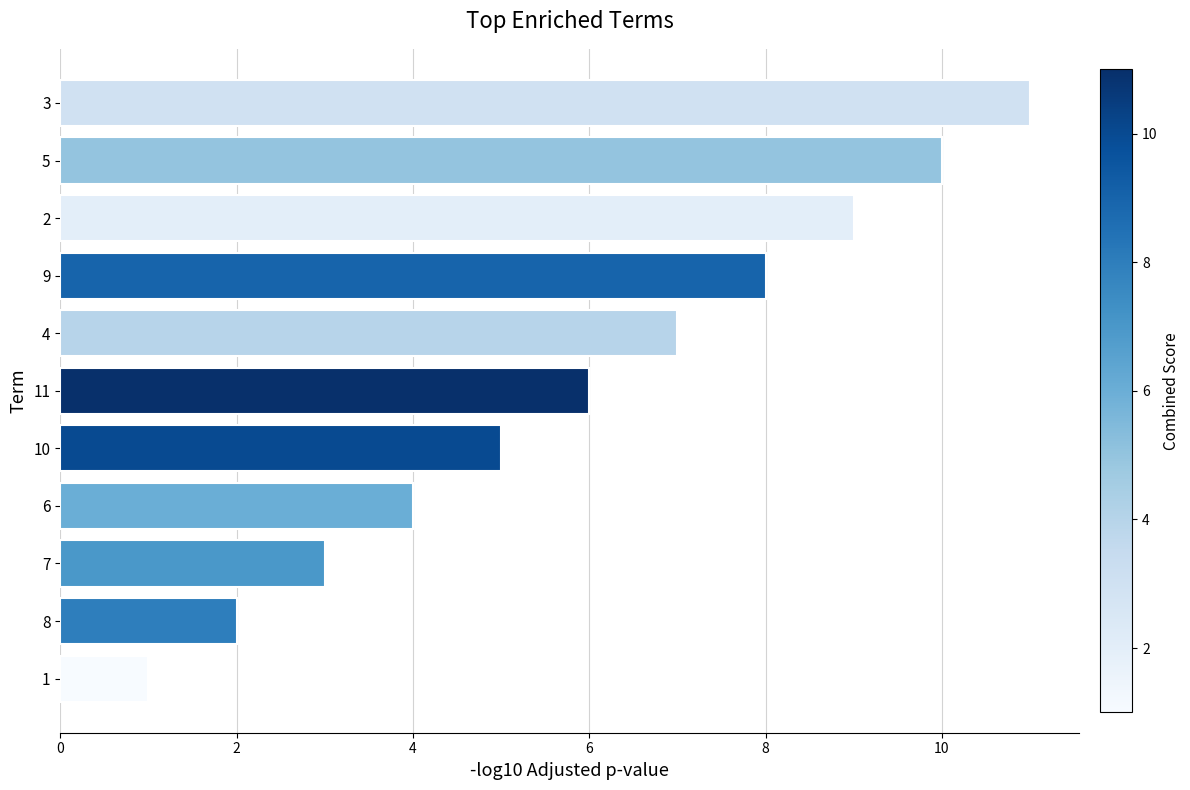

What is the greatest value displayed?

11